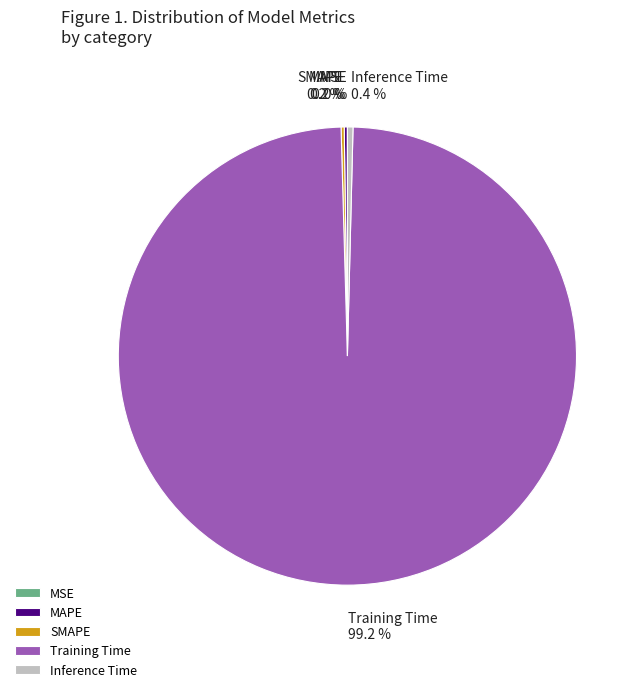

Combined, what portion of the pie is Training Time and Inference Time?

99.6%